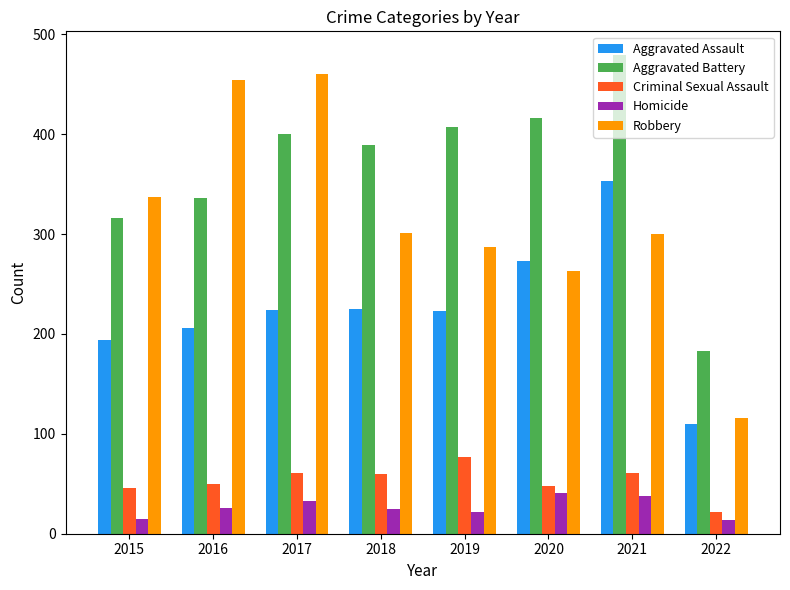

The value of Criminal Sexual Assault at 2020 is 48. True or false?

True